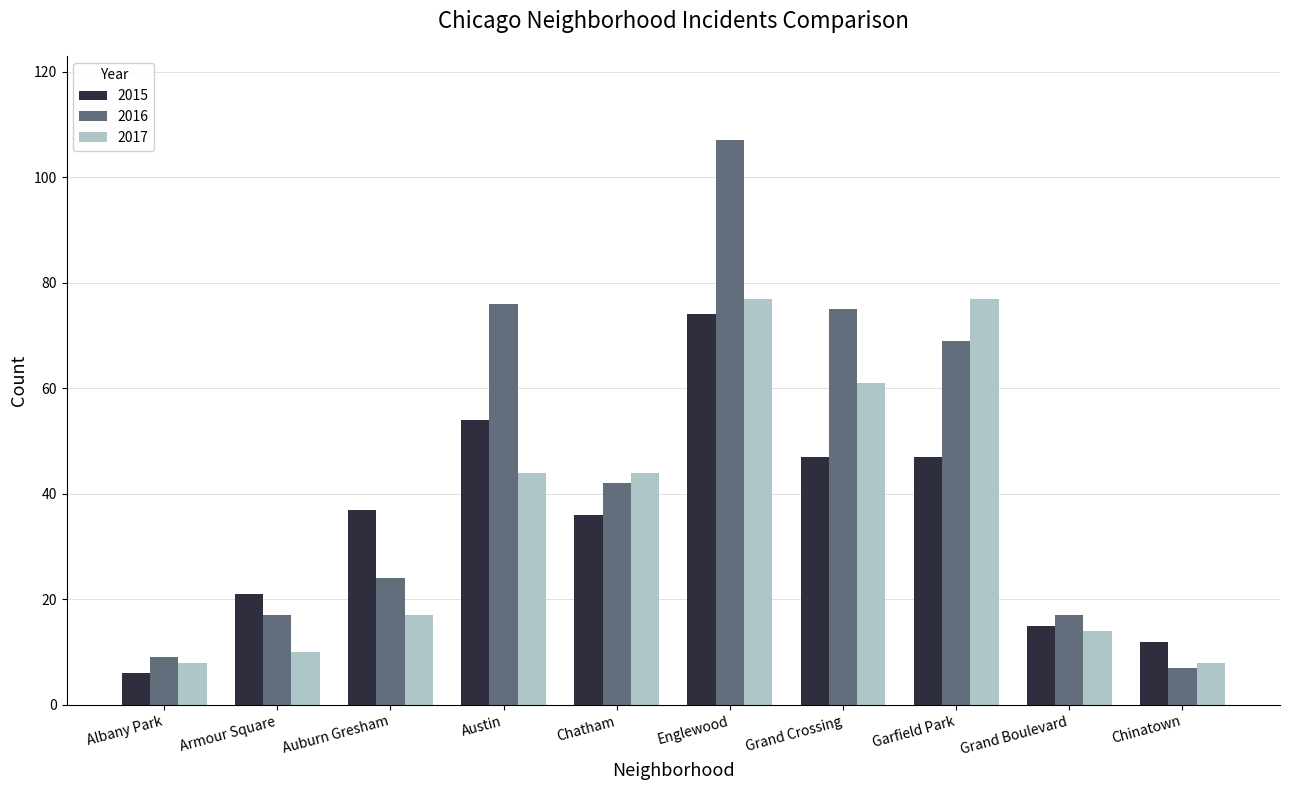

What is the difference between the 2017 values at Albany Park and Englewood?

69